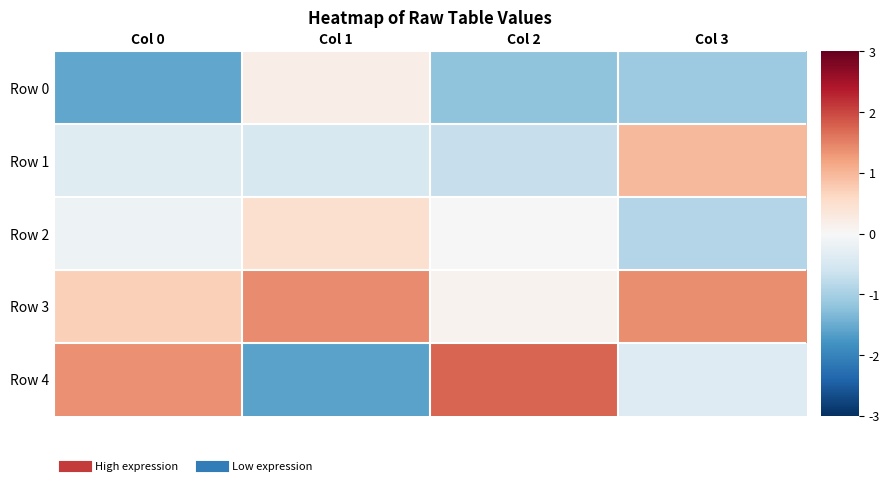

At which category is the sum across all series the highest?

Col 0